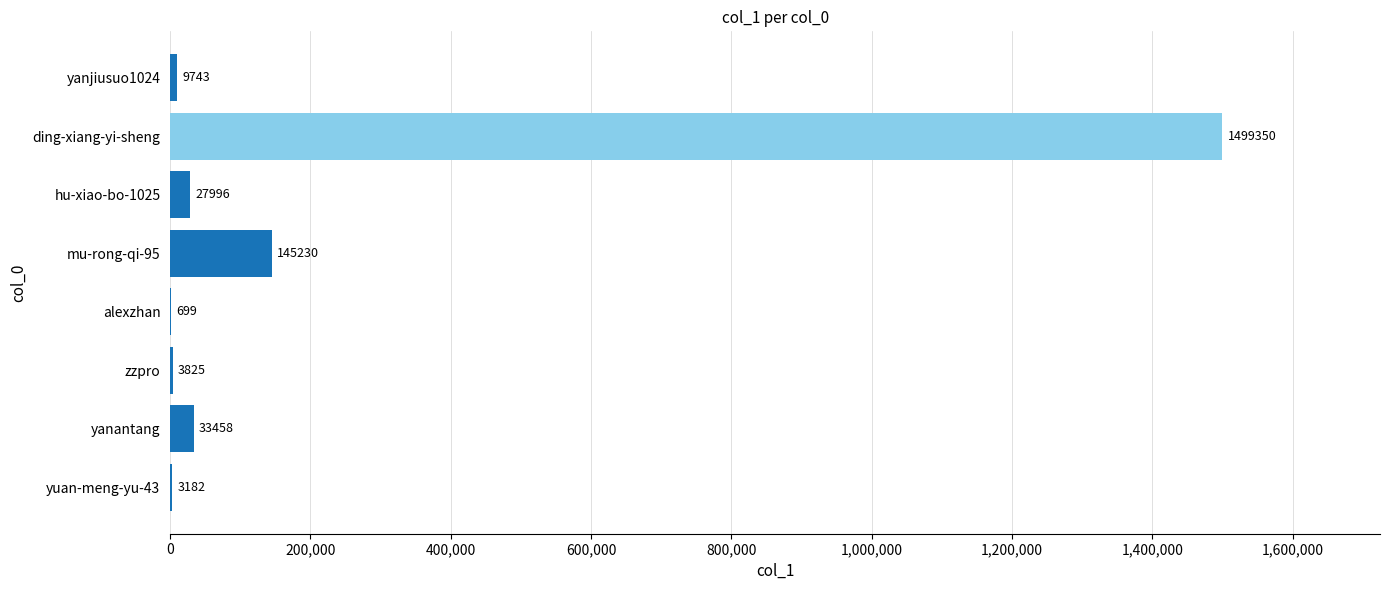

What is the approximate value at yanjiusuo1024?

9743